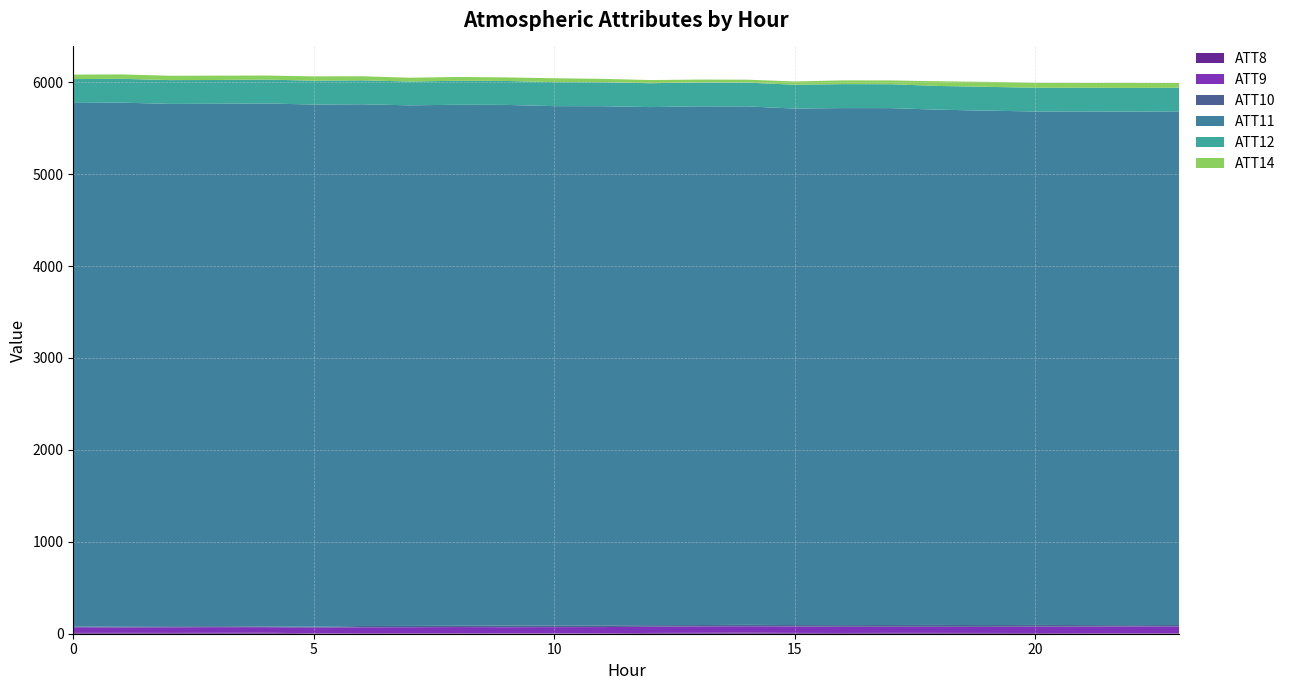

Reading right to left, extract all data points from this chart.

ATT8: 23=5.9	22=6.1	21=6.5	20=7.8	19=8.4	18=9.0	17=9.4	16=8.0	15=9.0	14=12.0	13=10.0	12=8.5	11=5.7	10=3.4	9=4.1	8=5.5	7=6.2	6=6.6	5=5.4	4=10.5	3=10.0	2=8.8	1=9.5	0=8.8
ATT9: 23=72.5	22=72.5	21=71.3	20=70.3	19=66.7	18=66.9	17=67.3	16=67.6	15=69.8	14=68.6	13=69.3	12=67.6	11=66.7	10=68.1	9=66.4	8=66.9	7=64.4	6=62.7	5=61.8	4=60.6	3=61.2	2=60.7	1=58.6	0=61.6
ATT10: 23=16.9	22=14.8	21=16.5	20=17.8	19=19.2	18=19.8	17=18.6	16=18.2	15=15.7	14=16.2	13=15.3	12=17.4	11=18.0	10=19.0	9=18.4	8=14.2	7=14.3	6=14.6	5=9.5	4=7.6	3=10.7	2=12.2	1=11.9	0=6.3
ATT11: 23=5586.9	22=5585.9	21=5587.4	20=5585.1	19=5595.8	18=5604.7	17=5622.3	16=5624.1	15=5618.3	14=5639.7	13=5642.4	12=5635.3	11=5647.9	10=5648.5	9=5663.8	8=5667.7	7=5662.7	6=5675.5	5=5679.4	4=5690.0	3=5682.7	2=5681.8	1=5697.4	0=5697.3
ATT12: 23=257.2	22=257.9	21=257.8	20=258.1	19=258.9	18=258.0	17=259.9	16=260.6	15=259.1	14=258.8	13=259.5	12=259.7	11=260.7	10=260.8	9=260.6	8=261.0	7=259.3	6=260.5	5=260.0	4=259.4	3=259.1	2=259.0	1=259.0	0=259.5
ATT14: 23=51.5	22=55.0	21=52.6	20=54.4	19=54.1	18=51.4	17=41.1	16=40.8	15=35.9	14=31.7	13=31.7	12=34.5	11=36.9	10=42.4	9=38.3	8=41.1	7=41.1	6=44.3	5=46.9	4=43.7	3=47.0	2=47.4	1=47.9	0=48.3